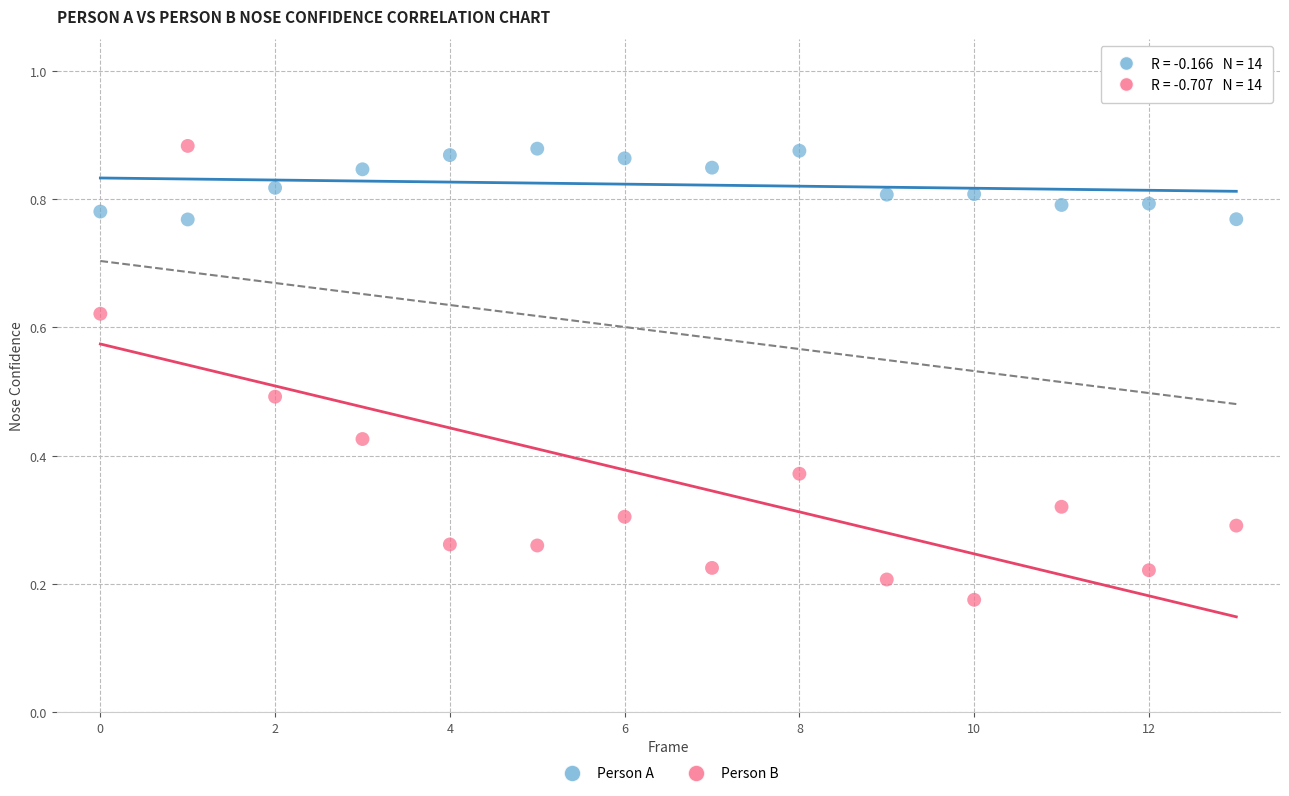

Across all data points, what is the range of Y values (max minus min)?

0.7